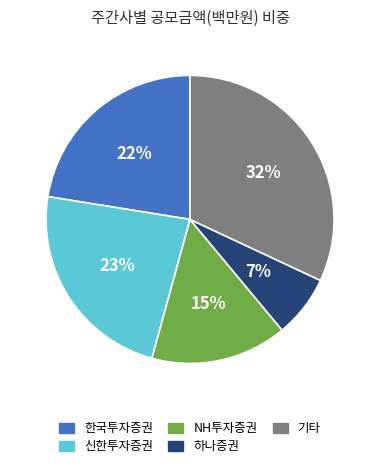

To the nearest percent, what is the difference between the largest and smallest slice percentages?

25%